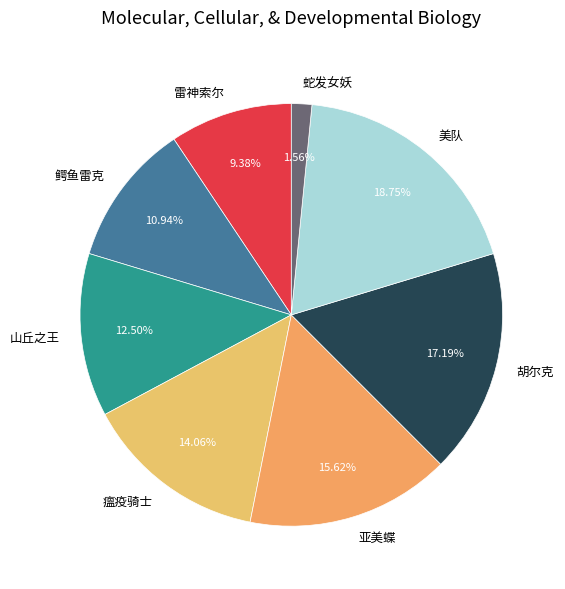

What percentage is the 鳄鱼雷克 slice, to the nearest percent?

11%